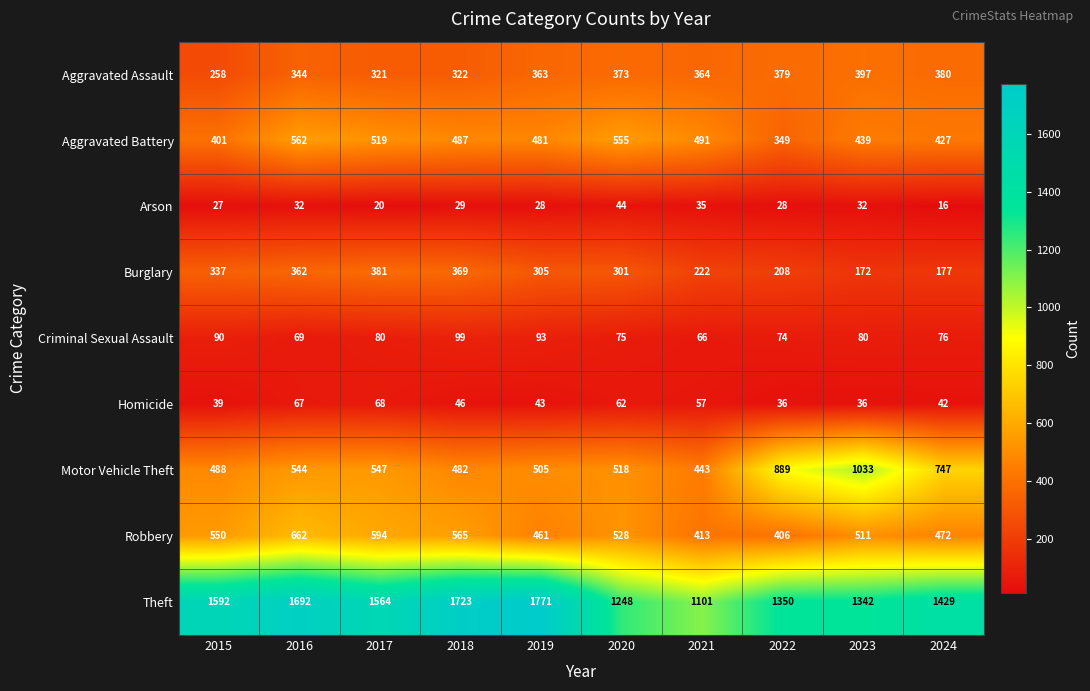

Which series has the largest total across all categories?

Theft